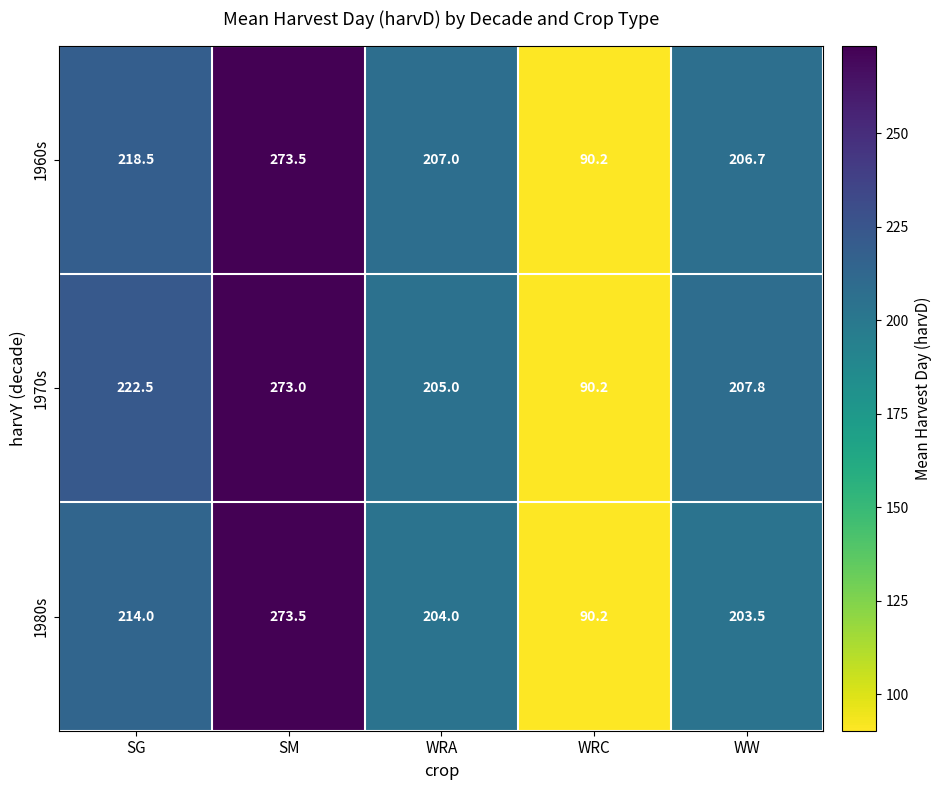

How many values in the 1960s series are below 207?

2